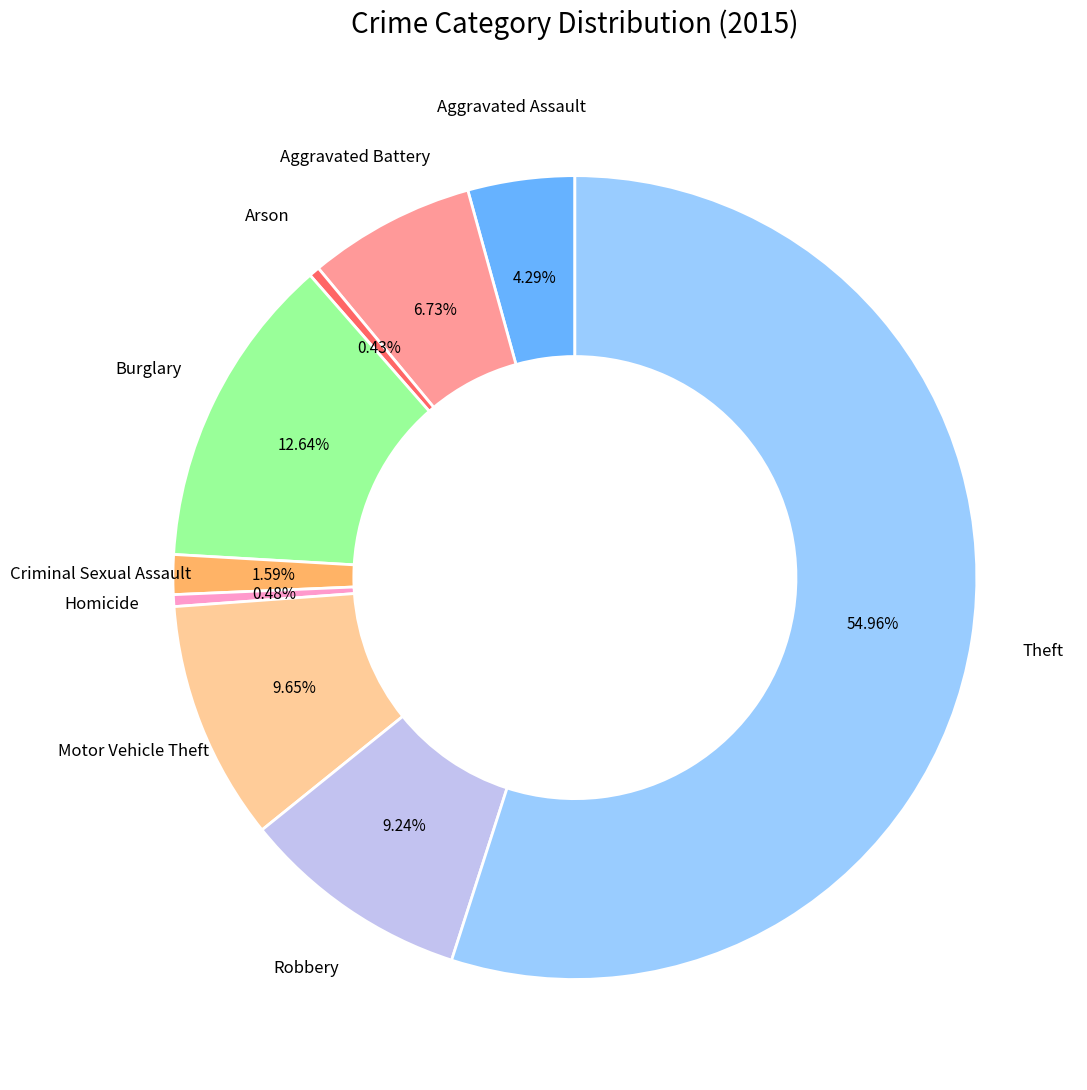

Does any single category account for the majority?

Yes